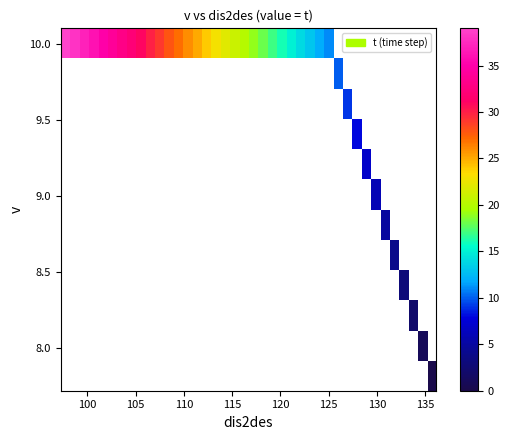

What is the maximum value shown in the chart?

39.0